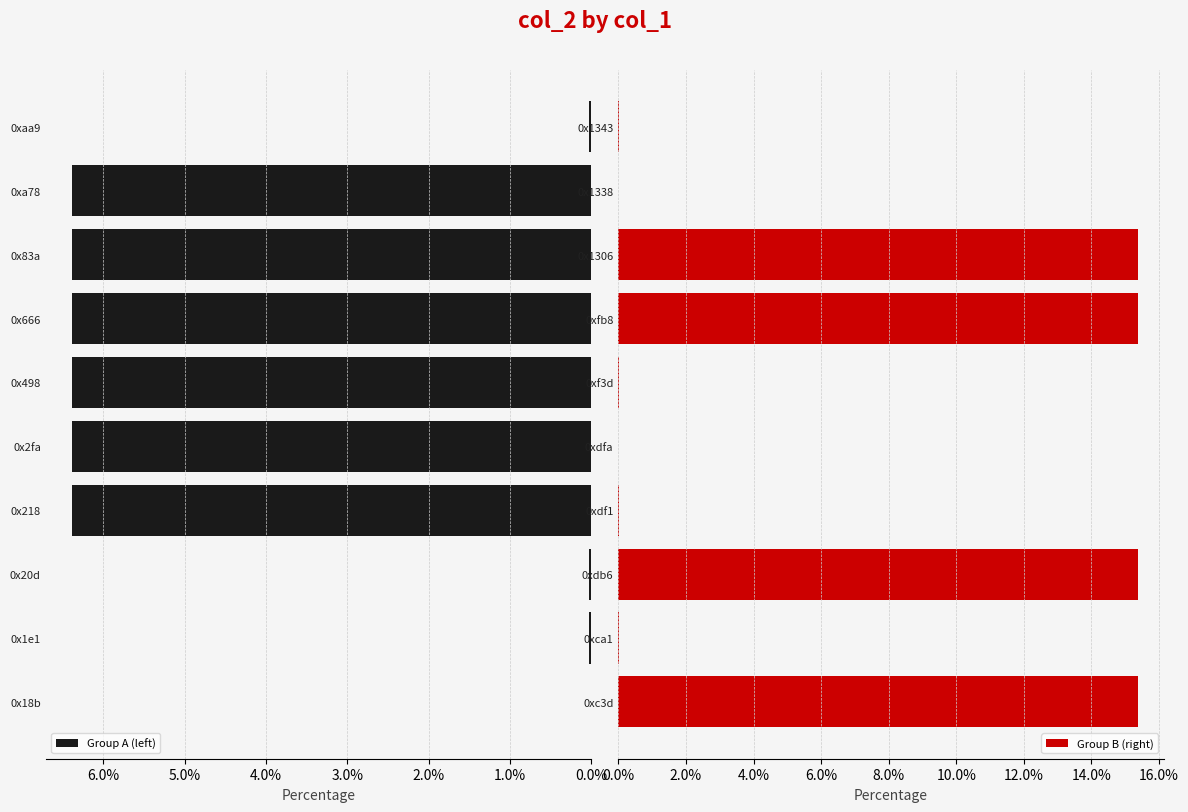

Which series has the largest range (max minus min)?

Group B (right)